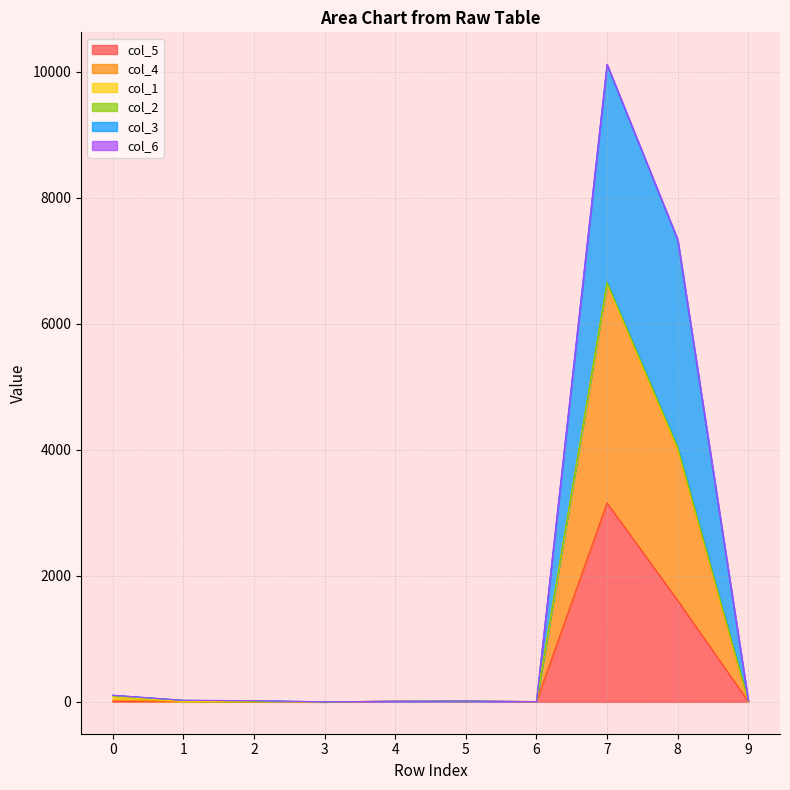

In col_5, how many points are lower than both neighbors (excluding endpoints)?

2